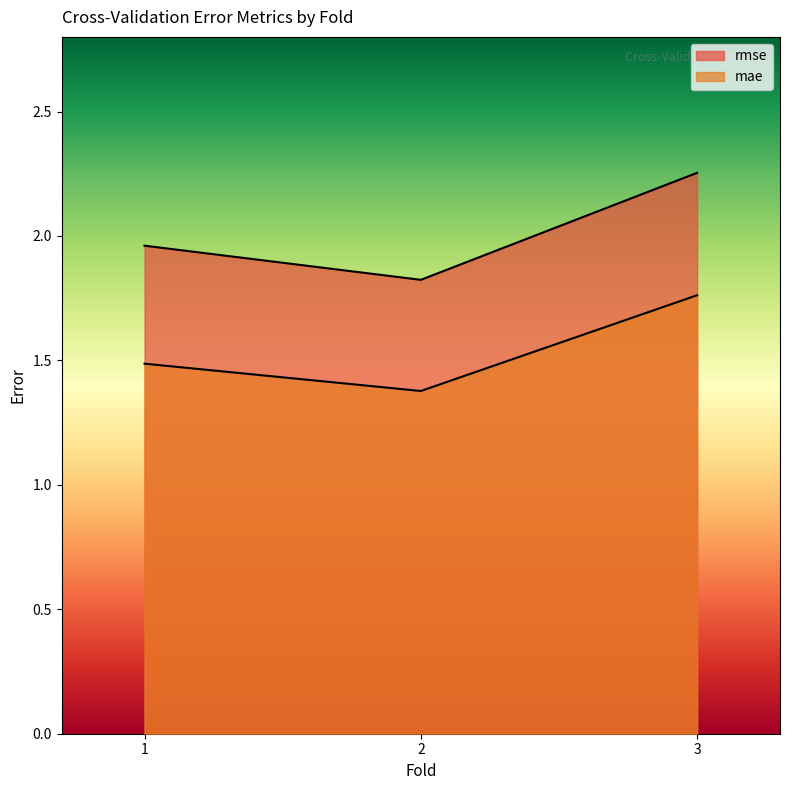

Which category has the lowest value in the rmse series?

2